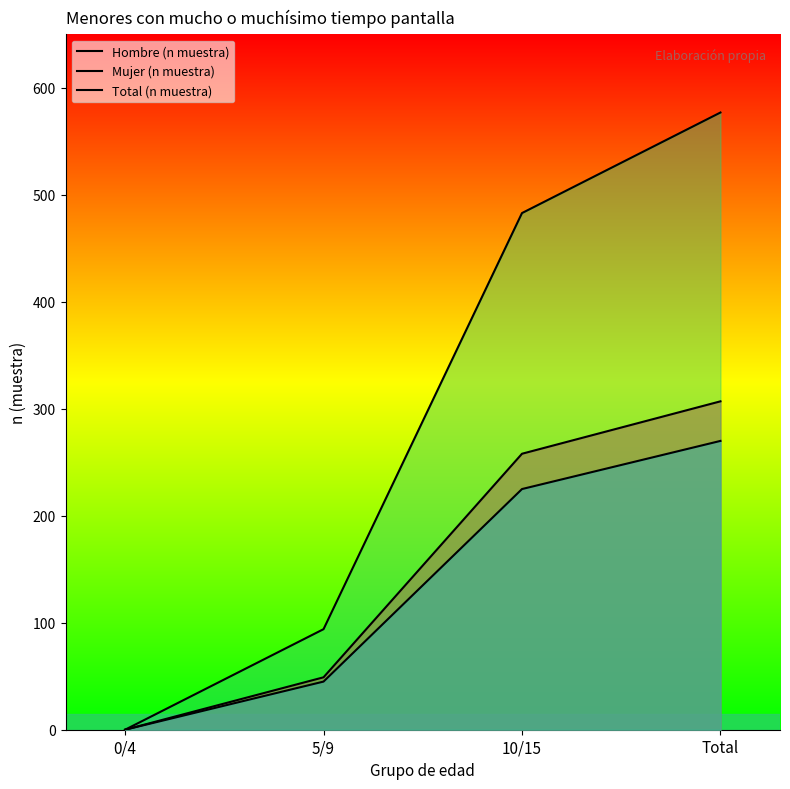

Reading left to right, what are all the values shown in this chart?

Hombre (n muestra): 0/4=0	5/9=49	10/15=258	Total=307
Mujer (n muestra): 0/4=0	5/9=45	10/15=225	Total=270
Total (n muestra): 0/4=0	5/9=94	10/15=483	Total=577